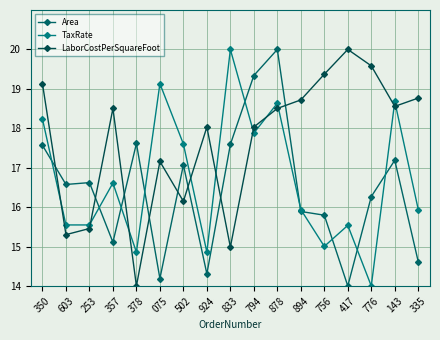

Does the chart have visible grid lines?

Yes